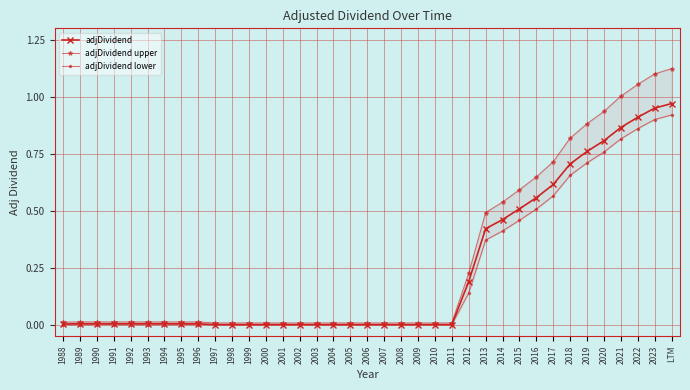

Reading left to right, what are all the values shown in this chart?

adjDividend: 1988=0.0	1989=0.0	1990=0.0	1991=0.0	1992=0.0	1993=0.0	1994=0.0	1995=0.0	1996=0.0	1997=0.0	1998=0.0	1999=0.0	2000=0.0	2001=0.0	2002=0.0	2003=0.0	2004=0.0	2005=0.0	2006=0.0	2007=0.0	2008=0.0	2009=0.0	2010=0.0	2011=0.0	2012=0.2	2013=0.4	2014=0.5	2015=0.5	2016=0.6	2017=0.6	2018=0.7	2019=0.8	2020=0.8	2021=0.9	2022=0.9	2023=0.9	LTM=1.0
adjDividend upper: 1988=0.0	1989=0.0	1990=0.0	1991=0.0	1992=0.0	1993=0.0	1994=0.0	1995=0.0	1996=0.0	1997=0.0	1998=0.0	1999=0.0	2000=0.0	2001=0.0	2002=0.0	2003=0.0	2004=0.0	2005=0.0	2006=0.0	2007=0.0	2008=0.0	2009=0.0	2010=0.0	2011=0.0	2012=0.2	2013=0.5	2014=0.5	2015=0.6	2016=0.6	2017=0.7	2018=0.8	2019=0.9	2020=0.9	2021=1.0	2022=1.1	2023=1.1	LTM=1.1
adjDividend lower: 1988=0.0	1989=0.0	1990=0.0	1991=0.0	1992=0.0	1993=0.0	1994=0.0	1995=0.0	1996=0.0	1997=0.0	1998=0.0	1999=0.0	2000=0.0	2001=0.0	2002=0.0	2003=0.0	2004=0.0	2005=0.0	2006=0.0	2007=0.0	2008=0.0	2009=0.0	2010=0.0	2011=0.0	2012=0.1	2013=0.4	2014=0.4	2015=0.5	2016=0.5	2017=0.6	2018=0.7	2019=0.7	2020=0.8	2021=0.8	2022=0.9	2023=0.9	LTM=0.9